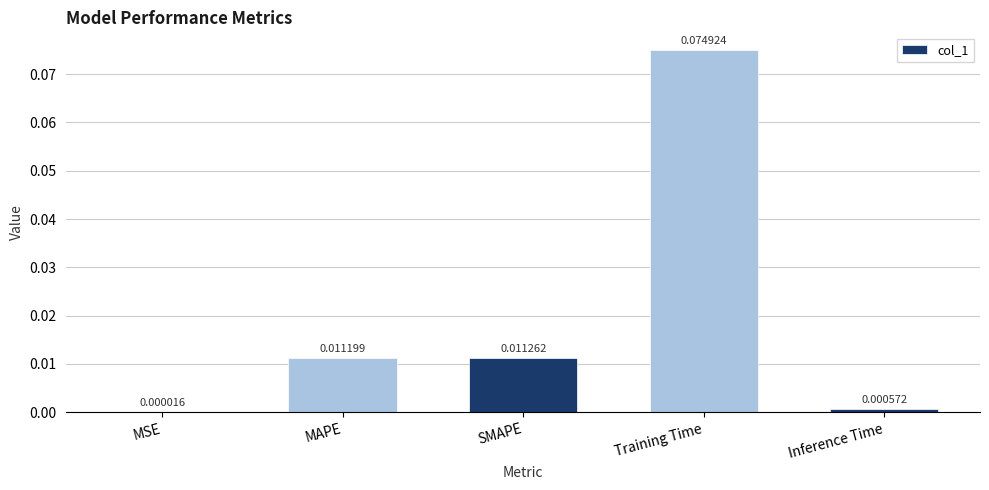

Between Training Time and SMAPE, which is larger?

Training Time